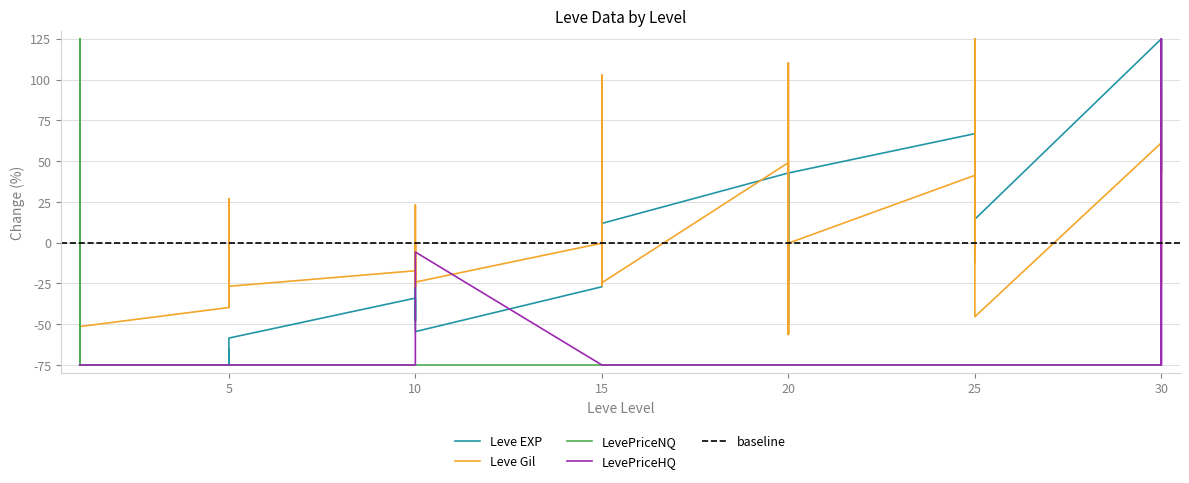

Does the chart display data point markers on the line(s)?

No